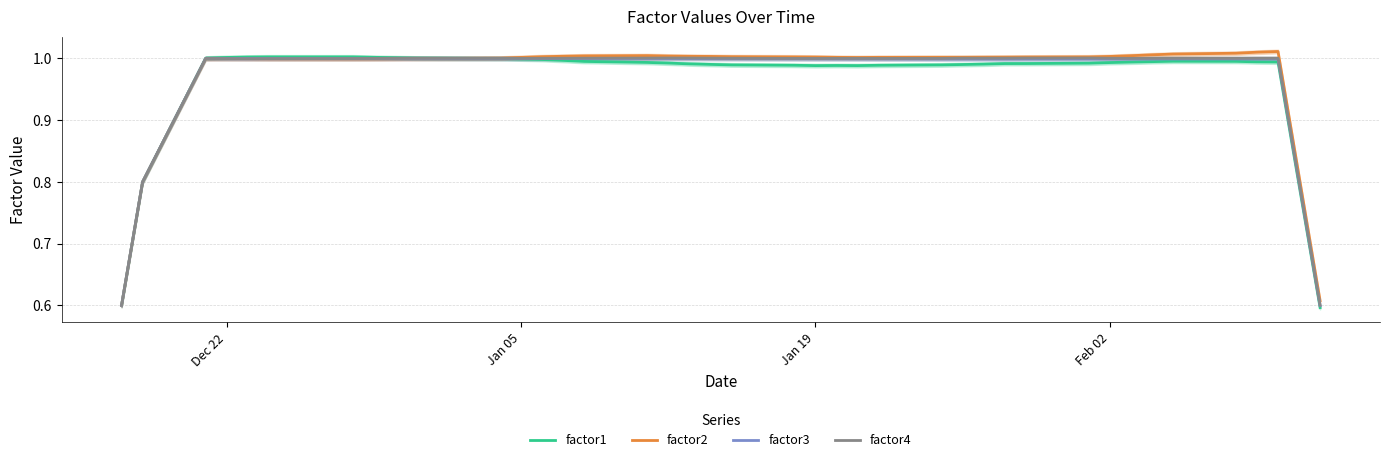

Reading left to right, what are all the values shown in this chart?

factor1: 0.6	0.8	1.0	1.0	1.0	1.0	1.0	1.0	1.0	1.0	1.0	1.0	1.0	1.0	1.0	1.0	1.0	1.0	1.0	1.0	1.0	1.0	1.0	1.0	1.0	1.0	1.0	1.0	1.0	1.0	1.0	1.0	1.0	1.0	1.0	1.0	1.0	1.0	0.8	0.6
factor2: 0.6	0.8	1.0	1.0	1.0	1.0	1.0	1.0	1.0	1.0	1.0	1.0	1.0	1.0	1.0	1.0	1.0	1.0	1.0	1.0	1.0	1.0	1.0	1.0	1.0	1.0	1.0	1.0	1.0	1.0	1.0	1.0	1.0	1.0	1.0	1.0	1.0	1.0	0.8	0.6
factor3: 0.6	0.8	1.0	1.0	1.0	1.0	1.0	1.0	1.0	1.0	1.0	1.0	1.0	1.0	1.0	1.0	1.0	1.0	1.0	1.0	1.0	1.0	1.0	1.0	1.0	1.0	1.0	1.0	1.0	1.0	1.0	1.0	1.0	1.0	1.0	1.0	1.0	1.0	0.8	0.6
factor4: 0.6	0.8	1.0	1.0	1.0	1.0	1.0	1.0	1.0	1.0	1.0	1.0	1.0	1.0	1.0	1.0	1.0	1.0	1.0	1.0	1.0	1.0	1.0	1.0	1.0	1.0	1.0	1.0	1.0	1.0	1.0	1.0	1.0	1.0	1.0	1.0	1.0	1.0	0.8	0.6